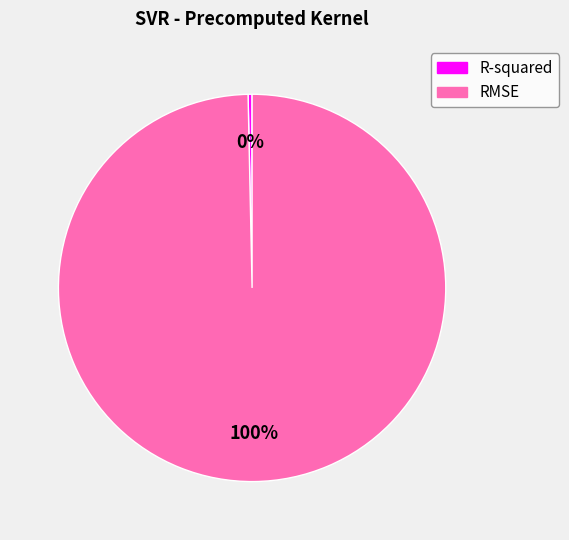

Which category accounts for the majority?

RMSE